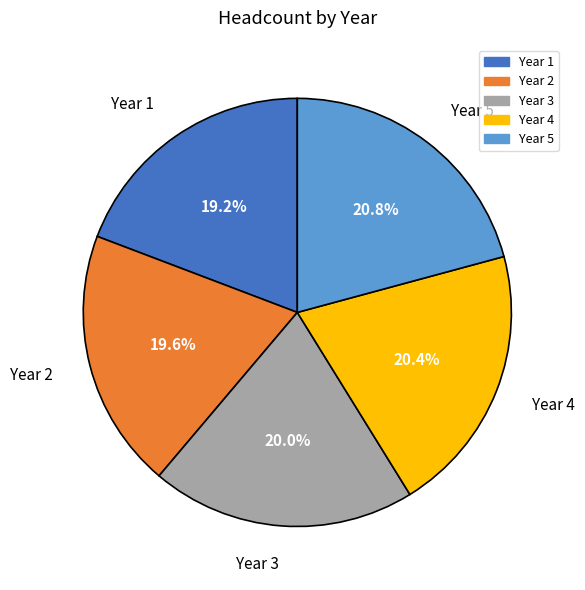

Is the sum of Year 2 and Year 5 greater than half?

No